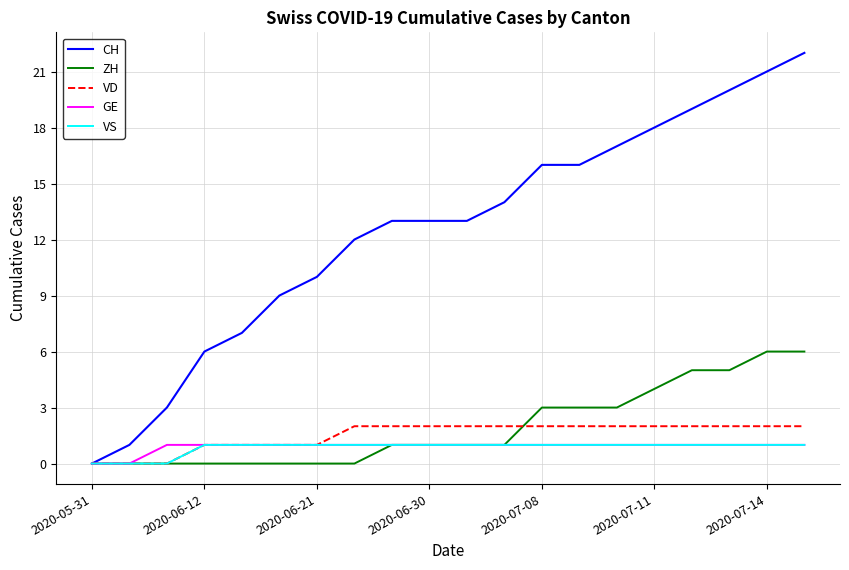

What are all the series names shown in the legend?

CH, ZH, VD, GE, VS